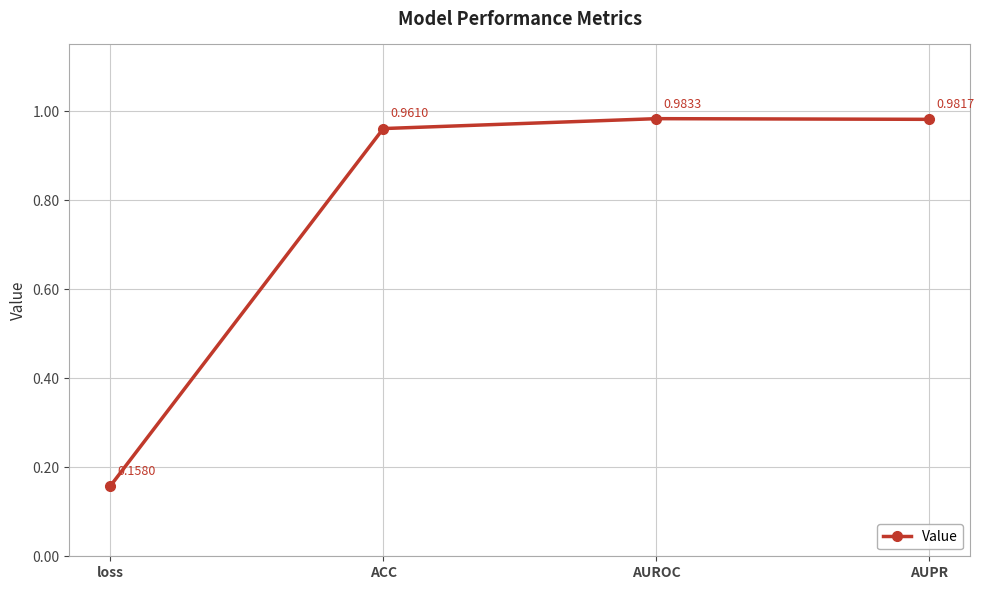

At which category does the chart reach its peak across all series?

AUROC